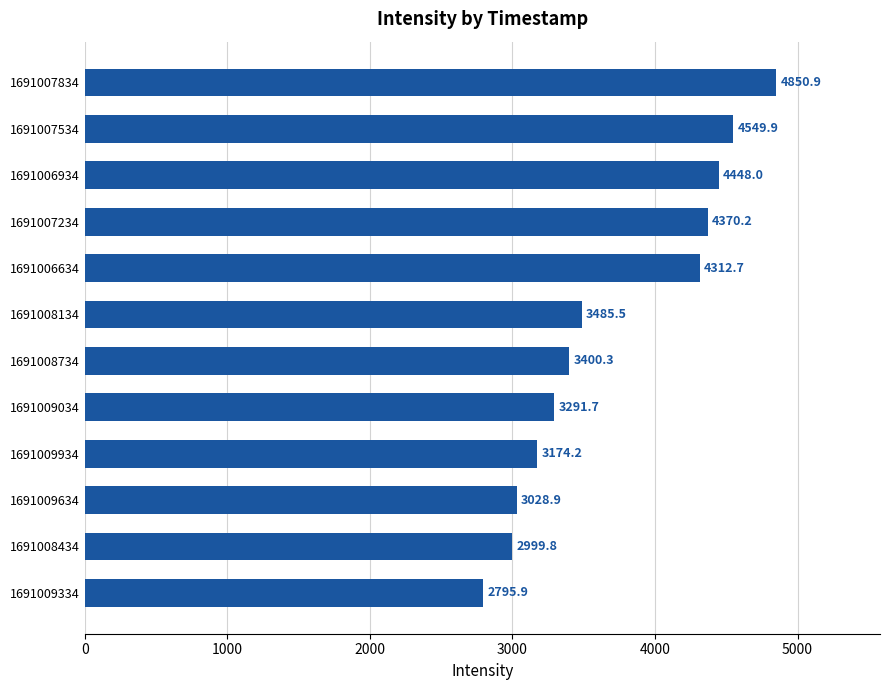

Which label corresponds to the largest value in the chart?

1691007834